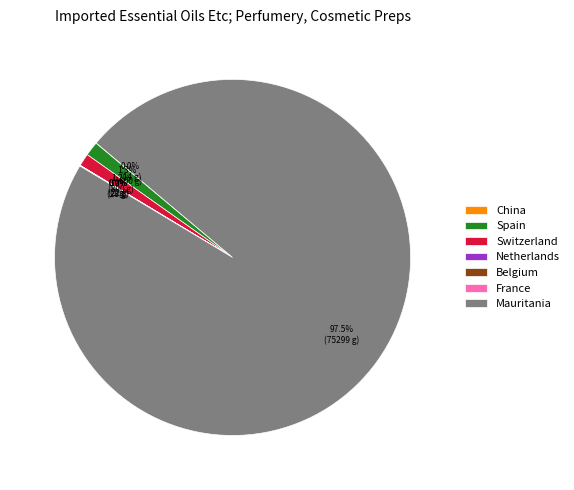

What portion of the pie excludes Mauritania?

2.5%